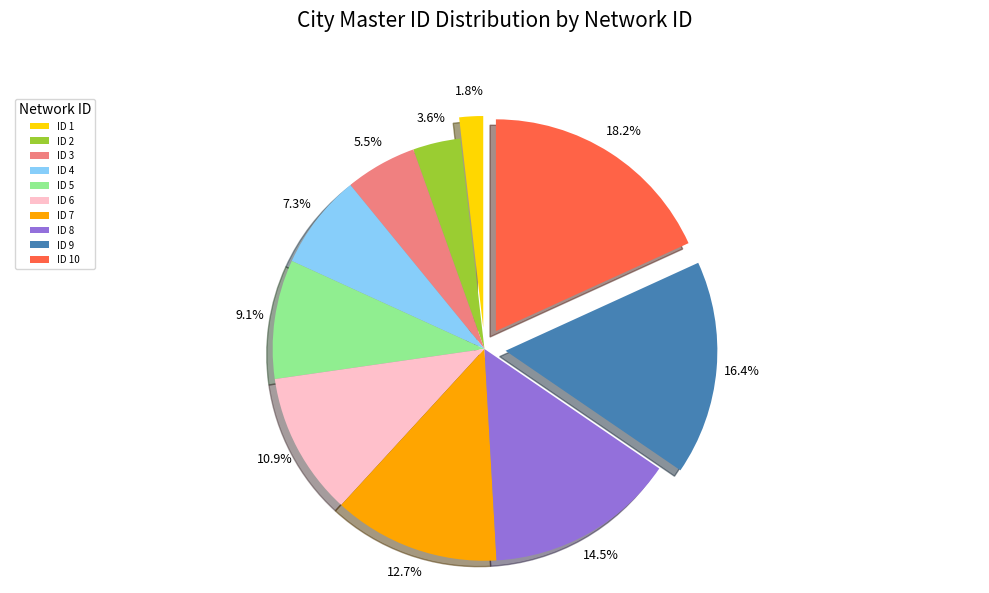

Which category has the smallest portion of the pie?

ID 1